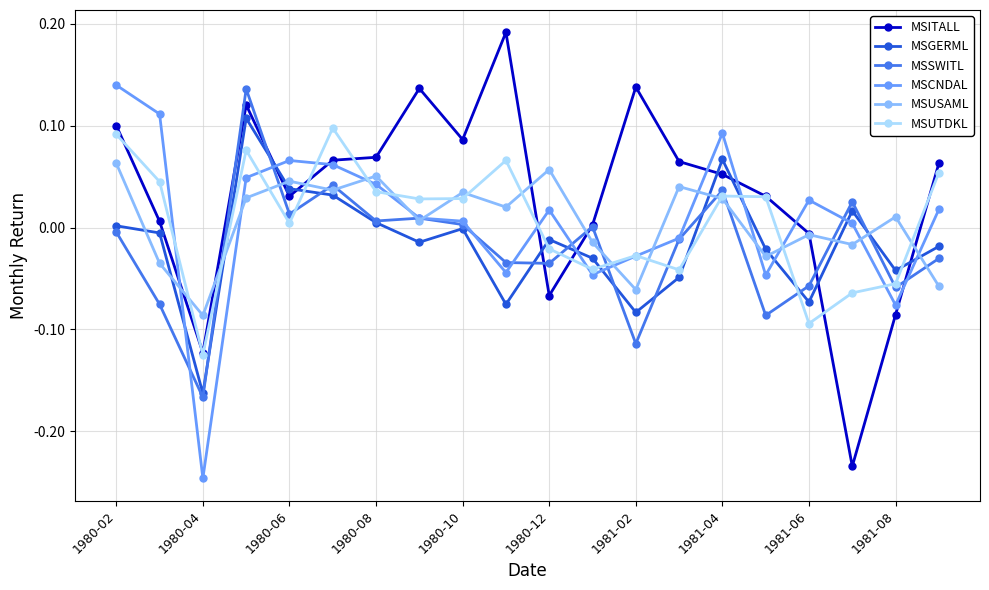

How many series are shown in this chart?

6